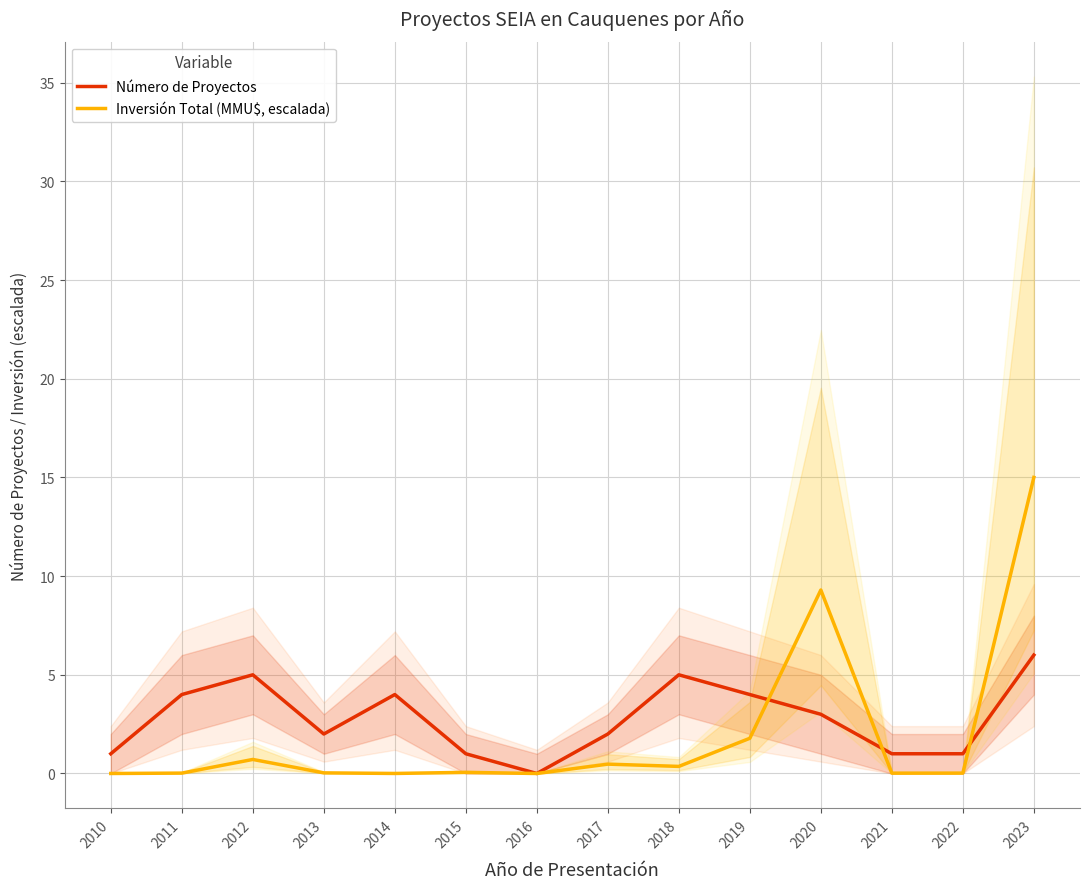

Where is Número de Proyectos nearest to the value 3?

2020